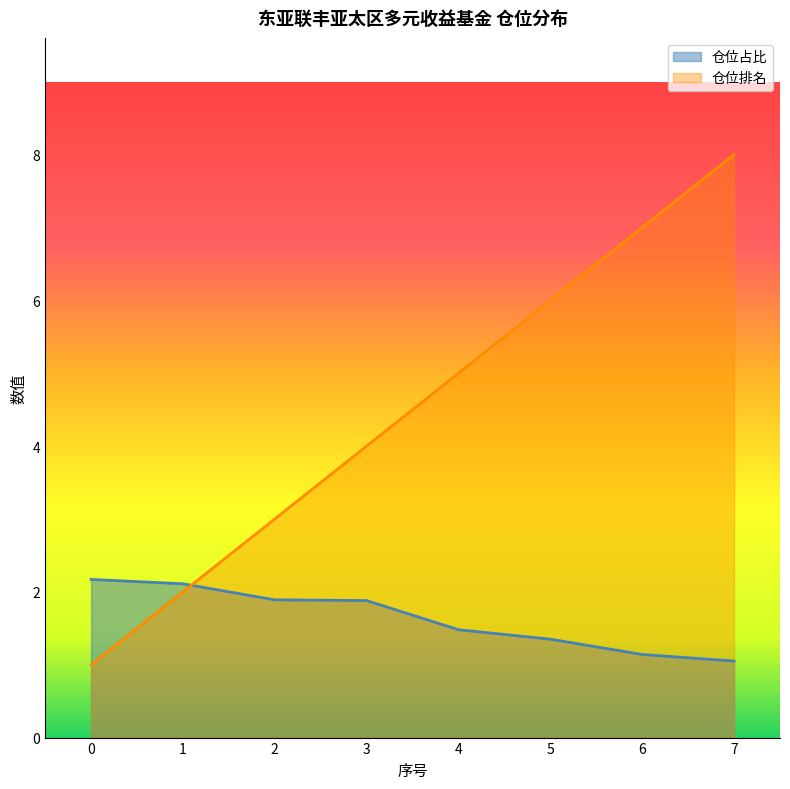

Reading right to left, what are all the values shown in this chart?

仓位占比: 1.1	1.1	1.4	1.5	1.9	1.9	2.1	2.2
仓位排名: 8.0	7.0	6.0	5.0	4.0	3.0	2.0	1.0